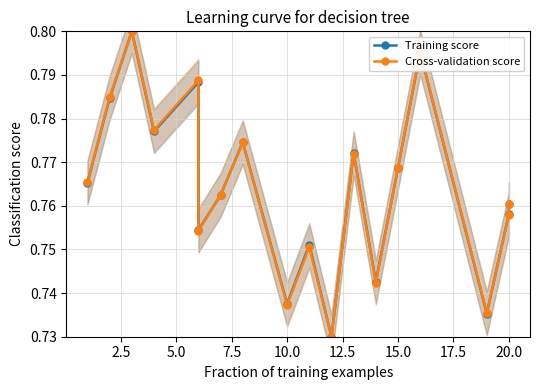

What are all the series names shown in the legend?

Training score, Cross-validation score